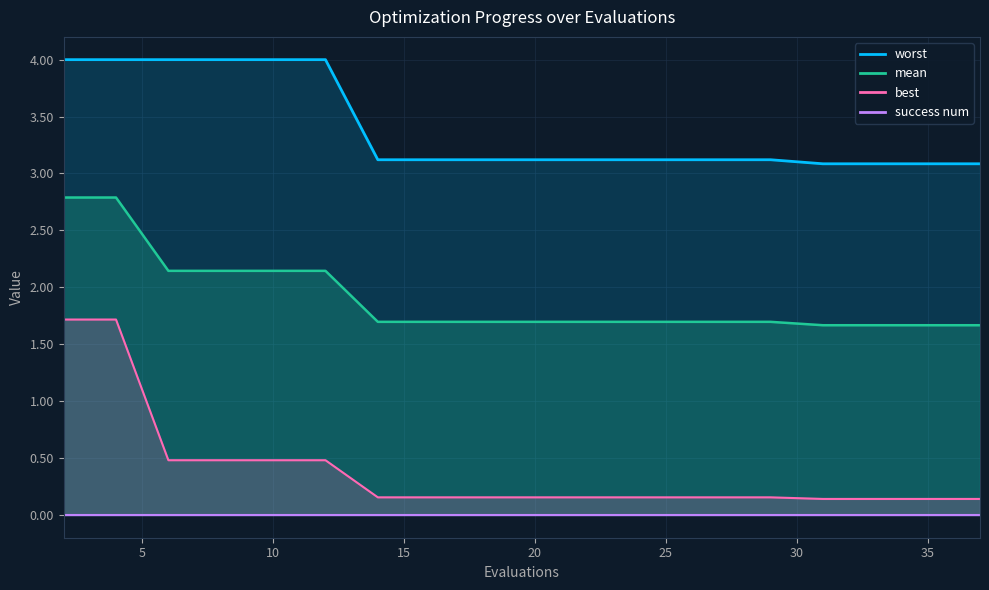

True or false: mean has a value of 3.0 at 24.

False